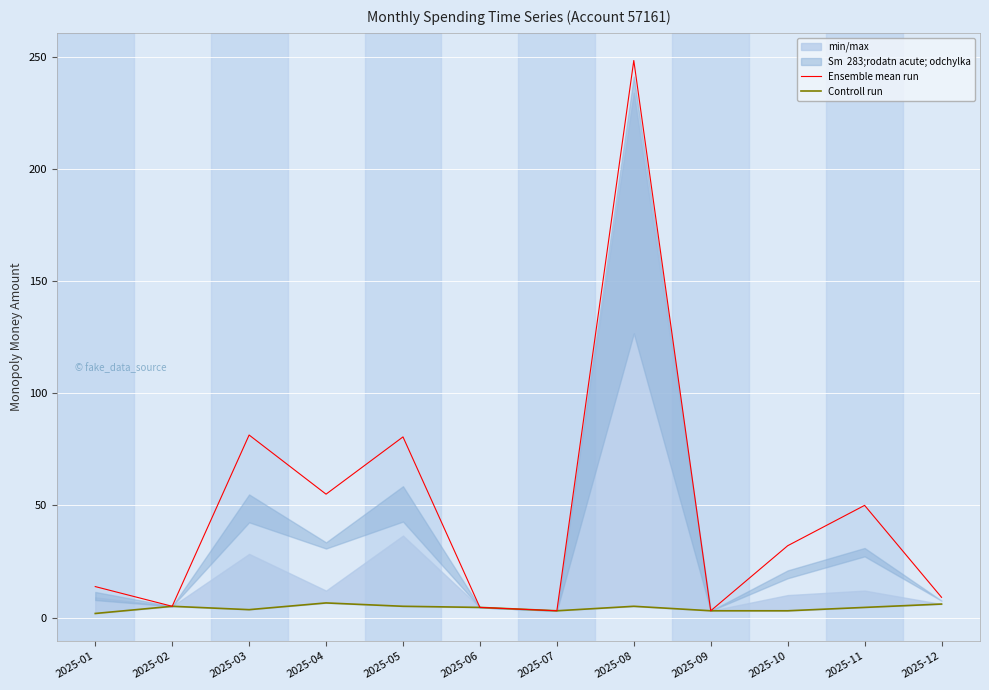

Rank the categories by Ensemble mean run value from lowest to highest.

2025-07, 2025-09, 2025-06, 2025-02, 2025-12, 2025-01, 2025-10, 2025-11, 2025-04, 2025-05, 2025-03, 2025-08